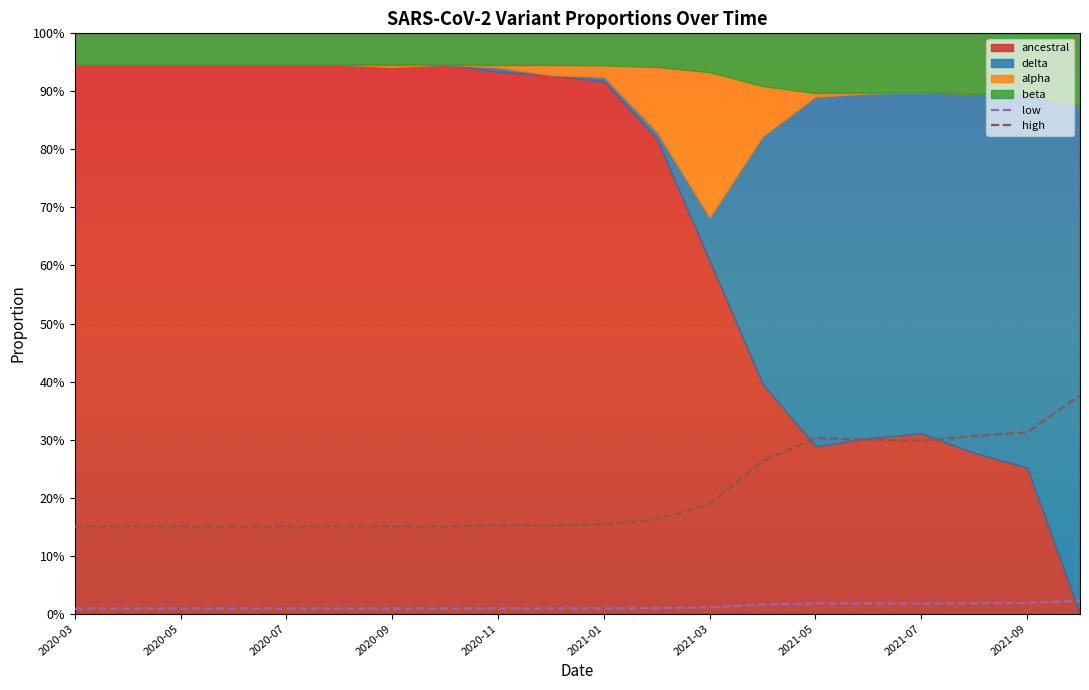

What is the difference between the high values at 16 and 11?

0.1